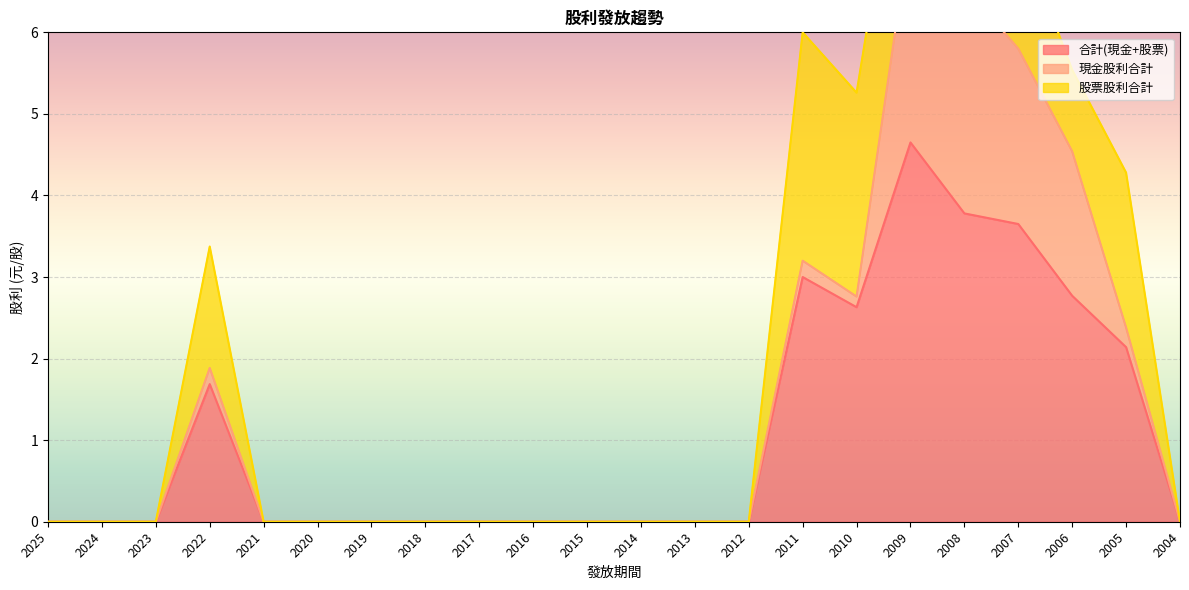

Where is 合計(現金+股票) nearest to the value 2?

2005